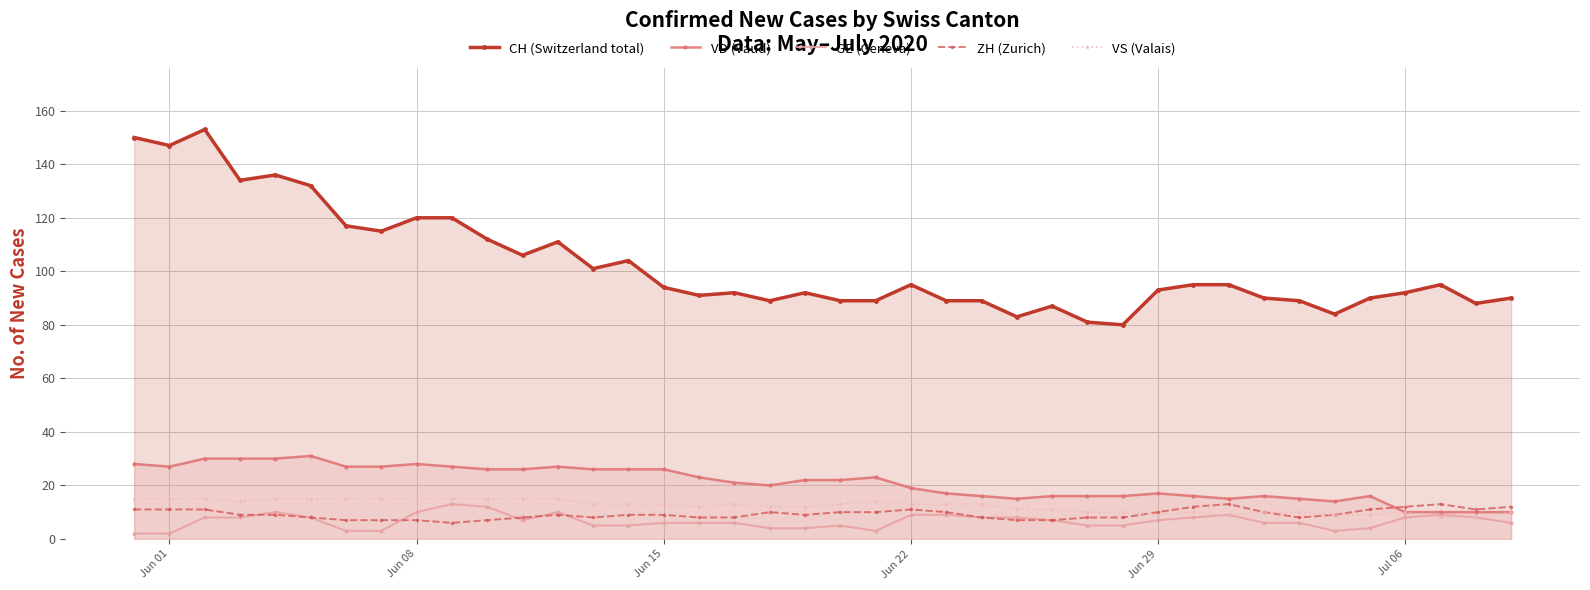

At how many categories does at least one series exceed 64?

40